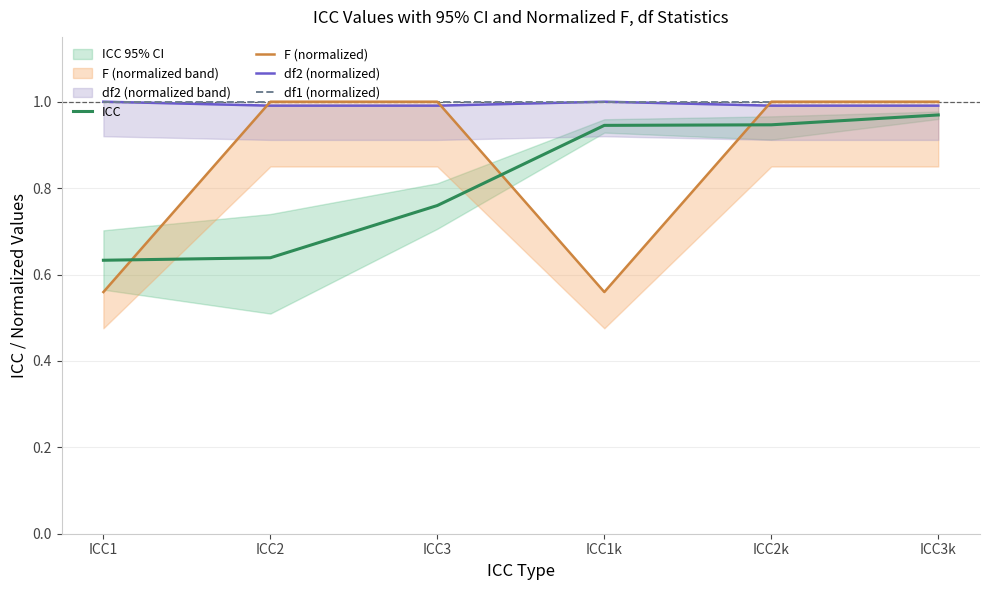

List the series in order of their peak value, lowest first.

ICC, F (normalized), df2 (normalized), df1 (normalized)